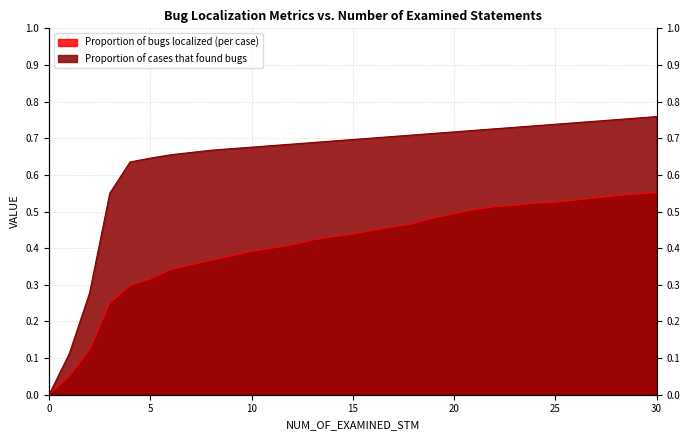

Is the value of Proportion of cases that found bugs at 9 greater than the value of Proportion of bugs localized (per case) at 2?

Yes